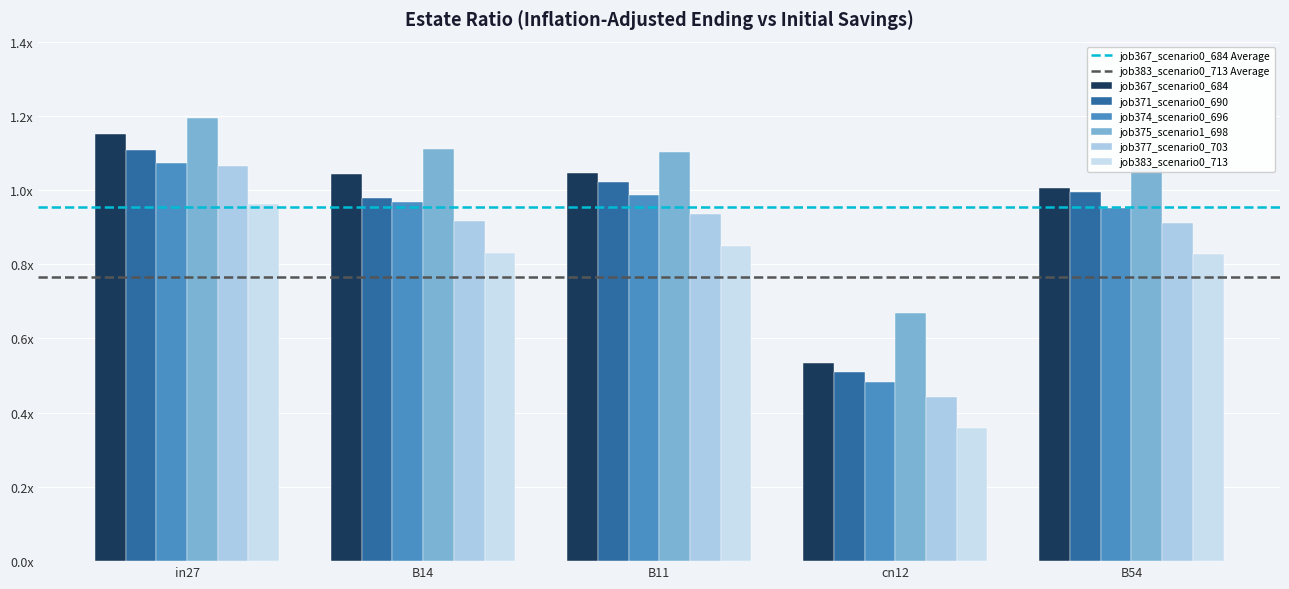

What is the label of the 2nd bar from the right?

cn12